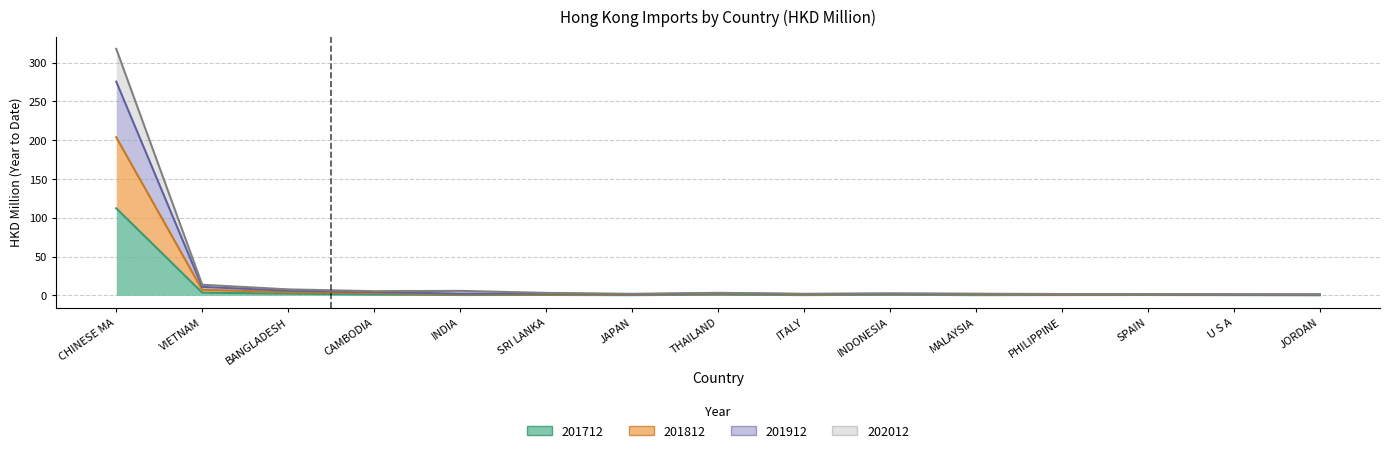

What is the label of the 12th point from the right?

CAMBODIA